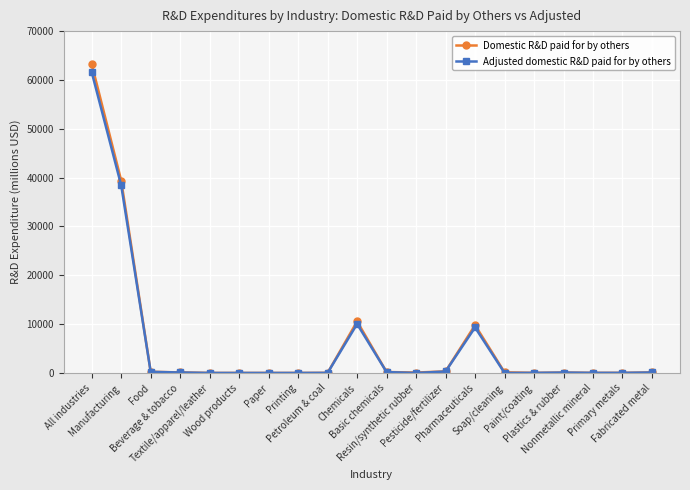

What is the difference between the maximum and minimum values in the Domestic R&D paid for by others series?

63228